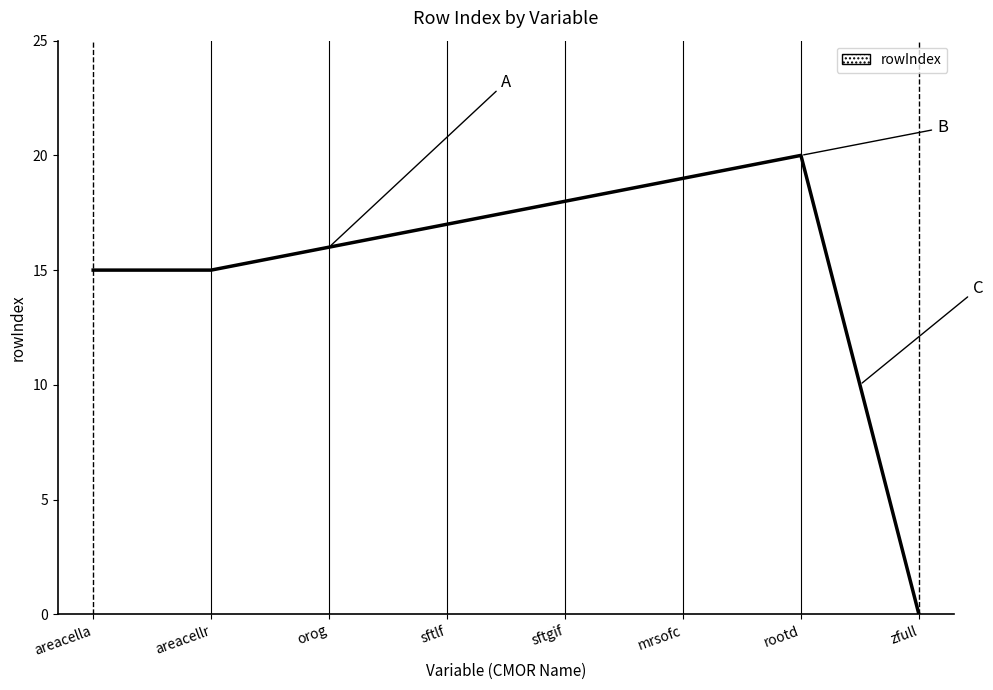

What position from the left is zfull?

8